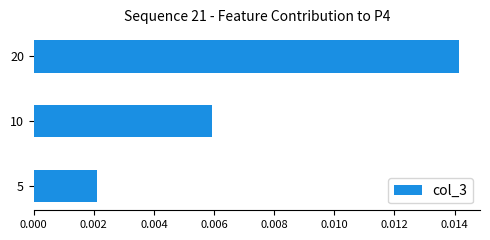

Rank the categories by value from highest to lowest.

20, 10, 5